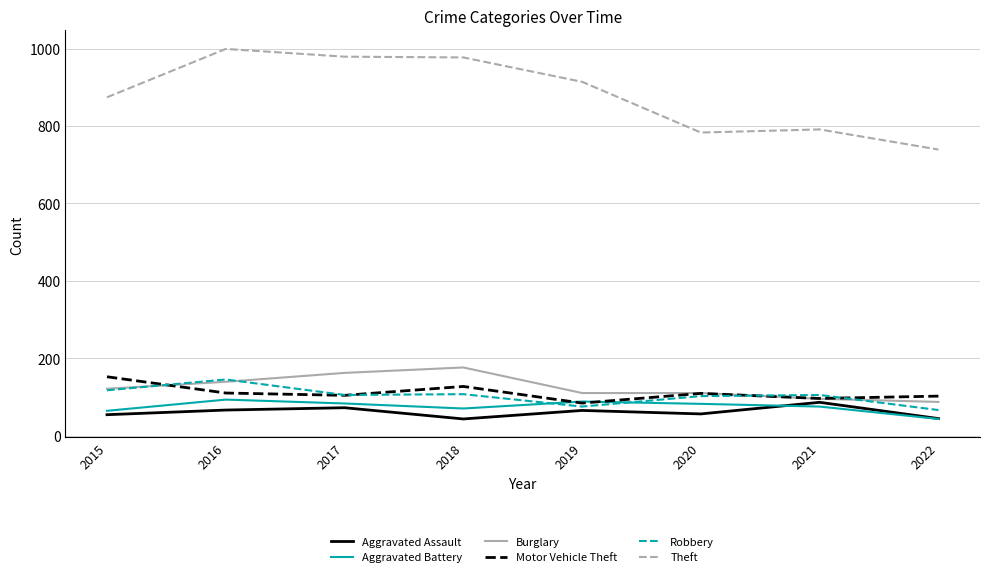

True or false: Theft has a value of 1193 at 2015.

False